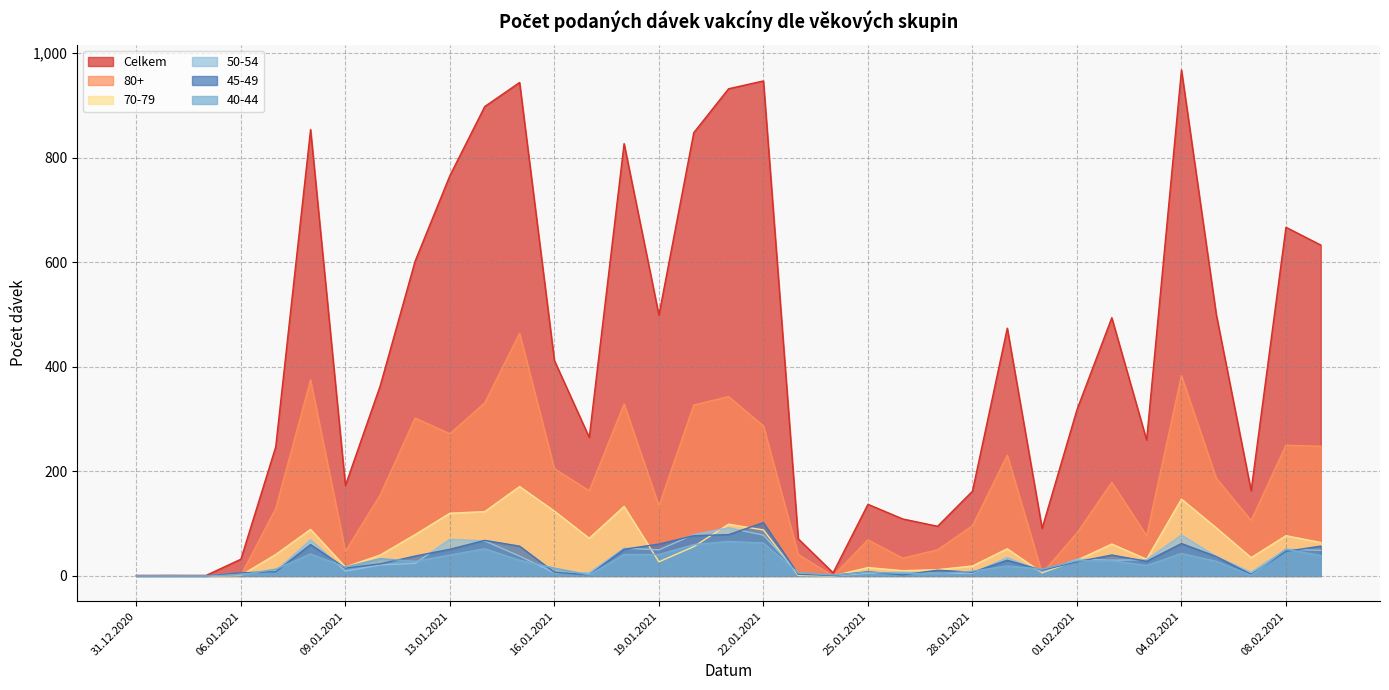

What are all the series names shown in the legend?

Celkem, 80+, 70-79, 50-54, 45-49, 40-44